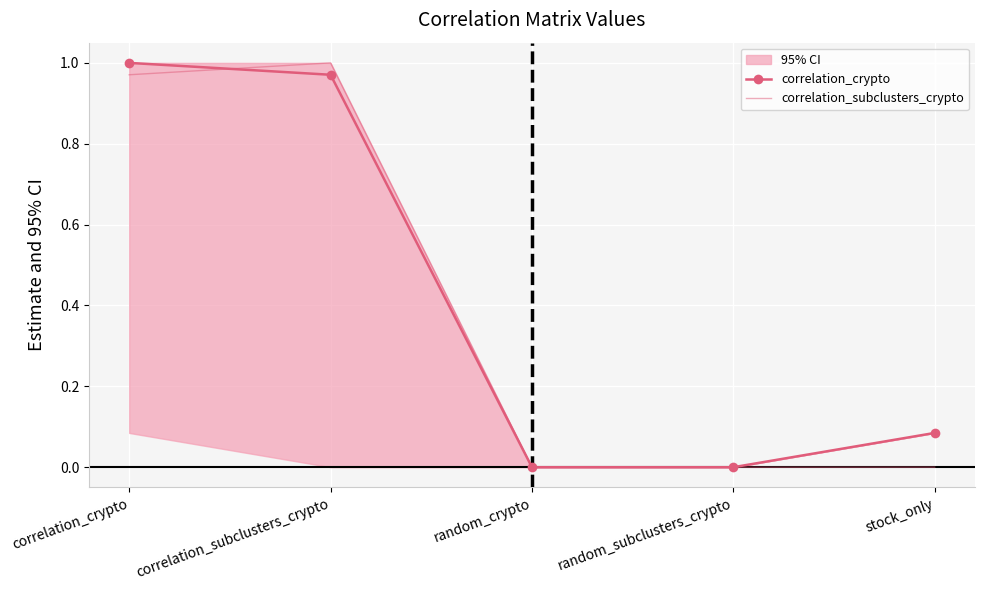

After their last crossing, which series has the higher values: correlation_subclusters_crypto or correlation_crypto?

correlation_subclusters_crypto